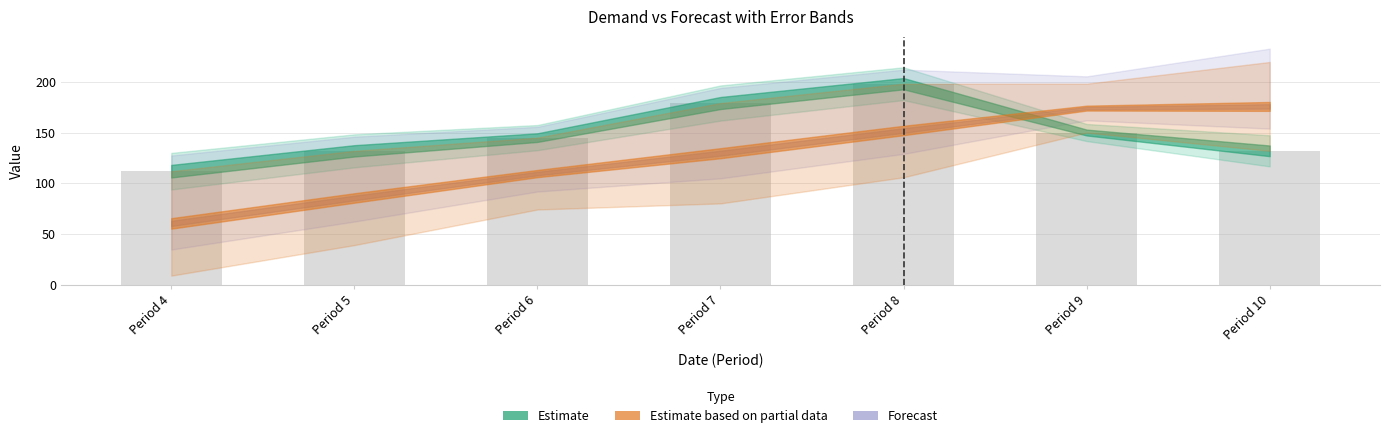

What is the maximum value shown in the chart?

198